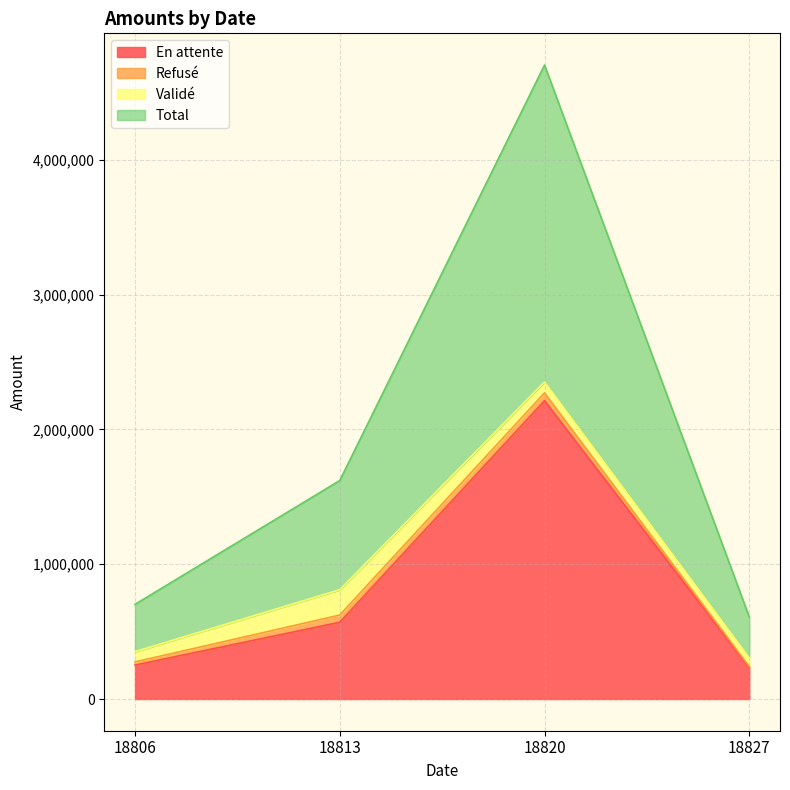

Which series has the largest total across all categories?

Total